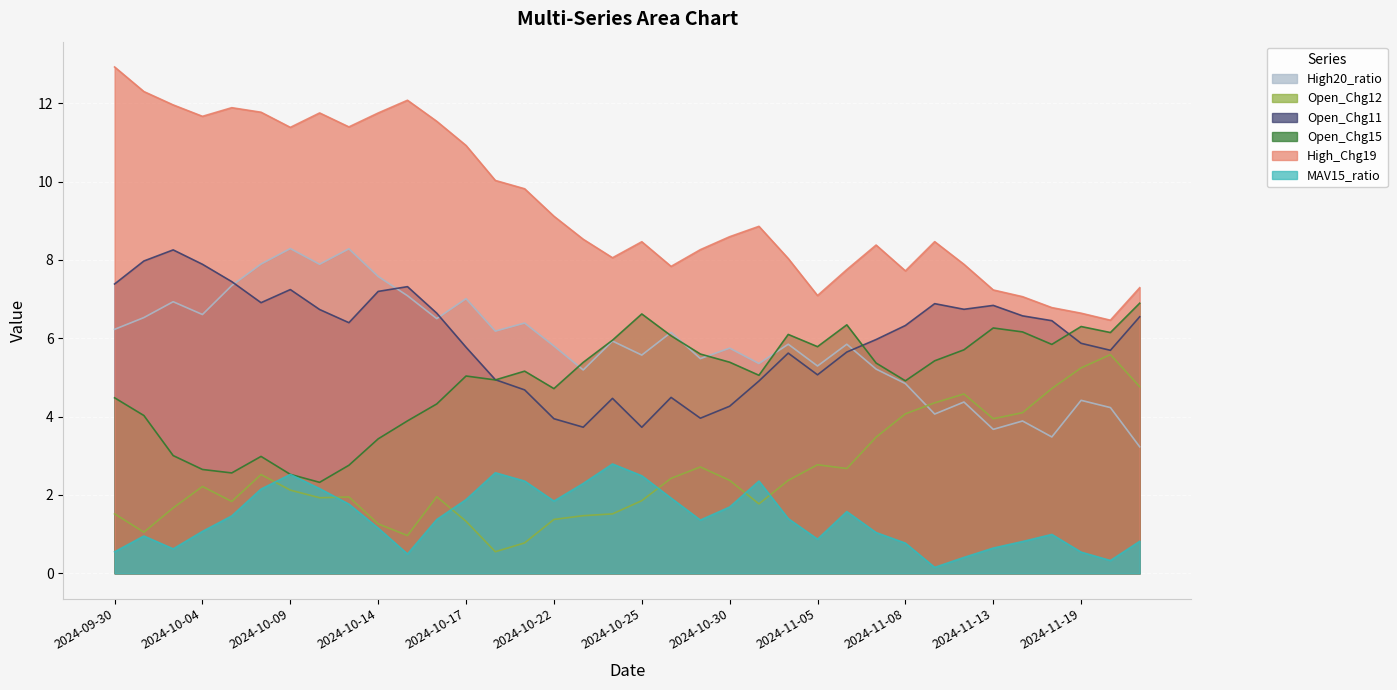

How many data points in High20_ratio are above 5?

27